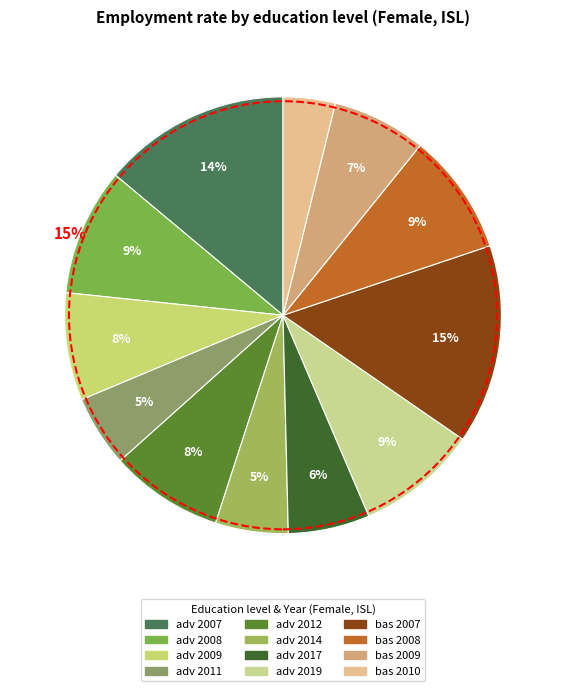

Is it true that sex_f adv 2009 is 18% of the pie?

False